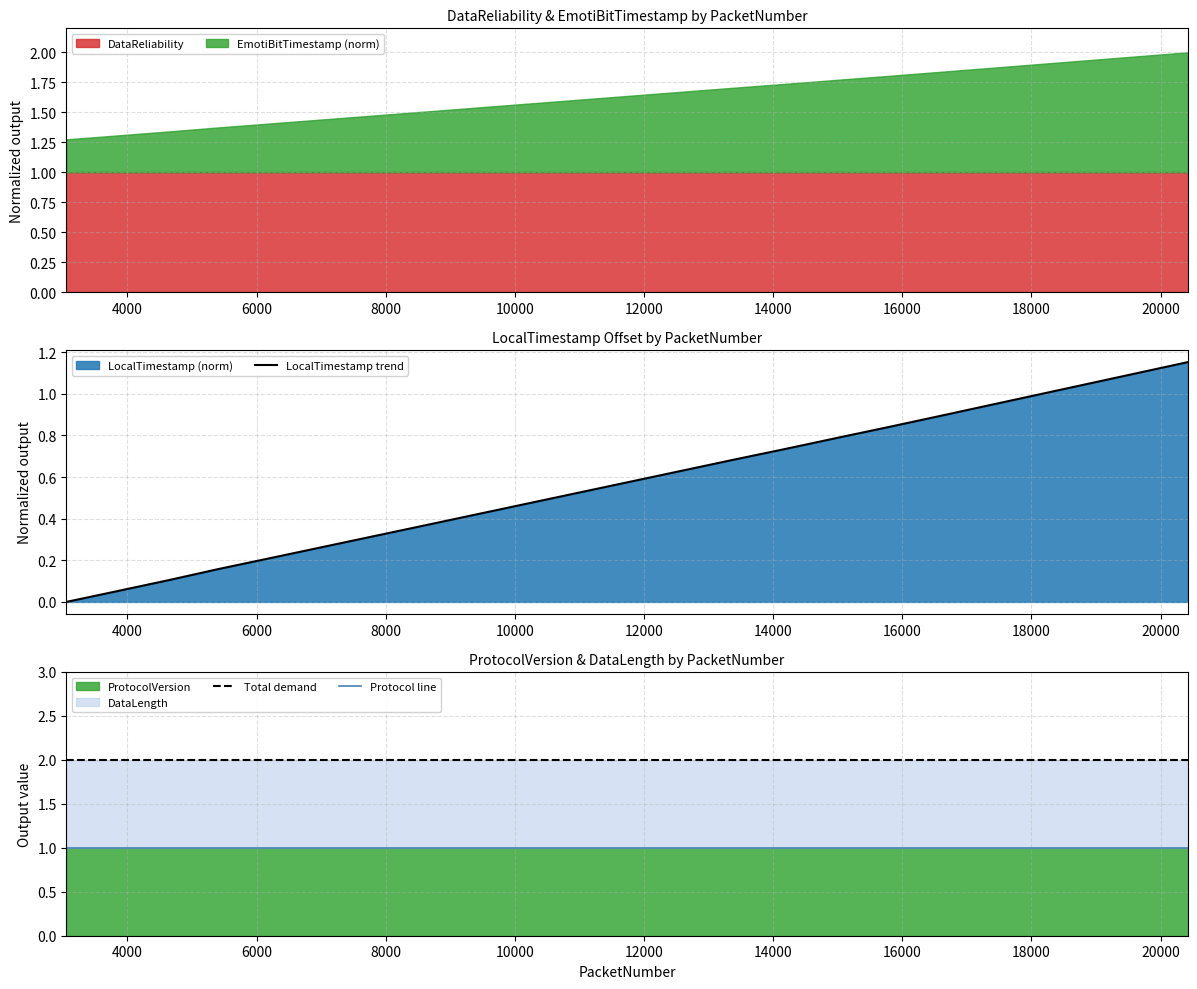

Rank the series by their maximum value, from lowest to highest.

Protocol line, LocalTimestamp trend, Total demand